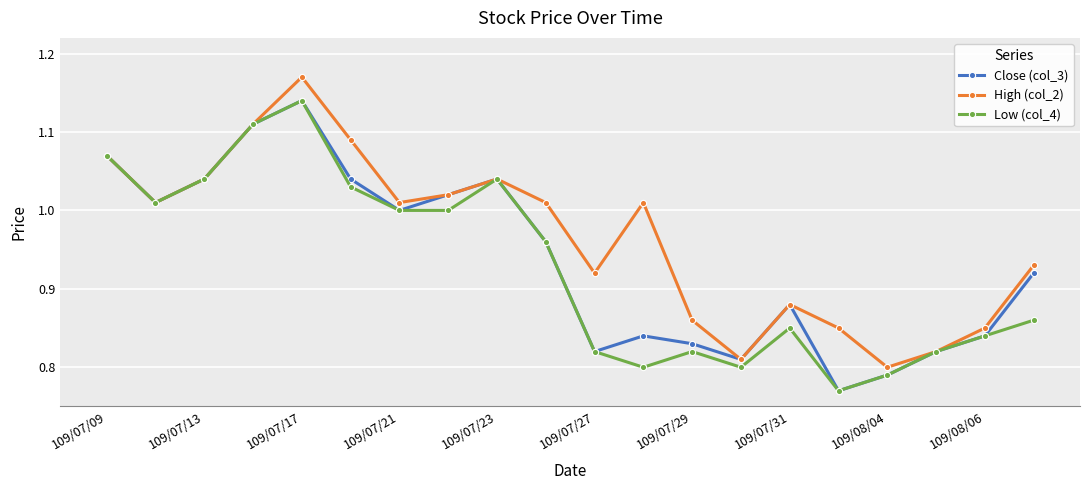

Which series has the largest total across all categories?

High (col_2)